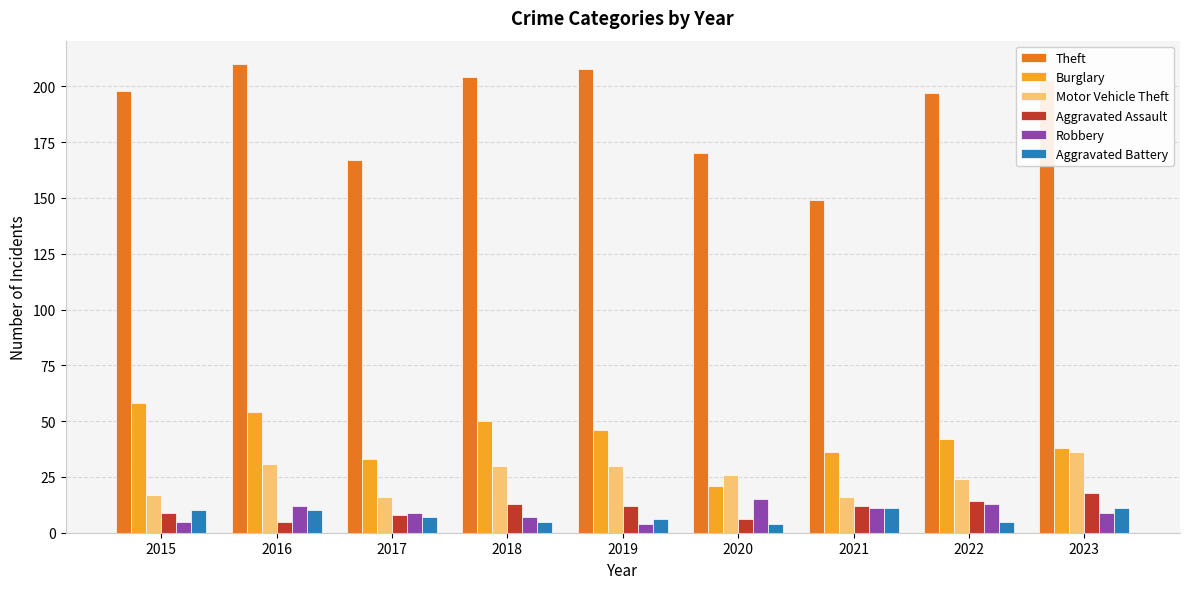

How many groups of bars are there?

9